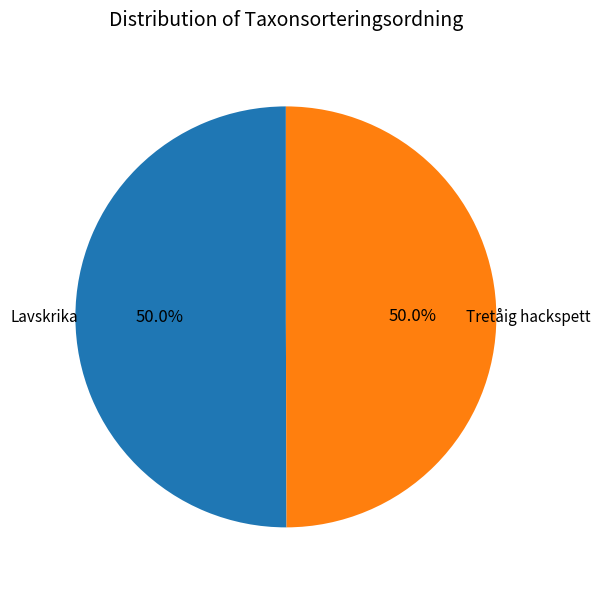

What is the ratio of the value at Tretåig hackspett to the value at Lavskrika?

1.0